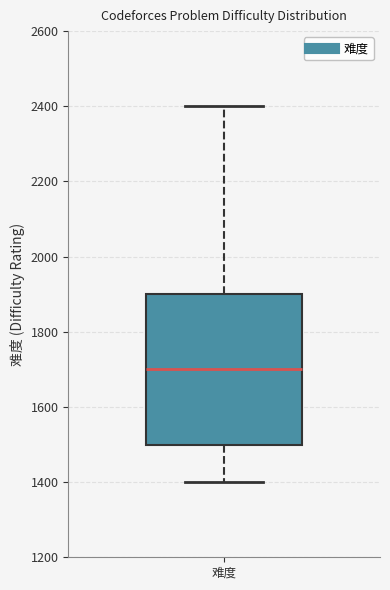

Read this box plot against the y-axis: the position of the median line, the range covered by the box, and the ends of both whiskers. The values are not printed on the chart, so give them approximately, as read against the axis.

median 1700, box 1500 to 1900, whiskers 1400 to 2400